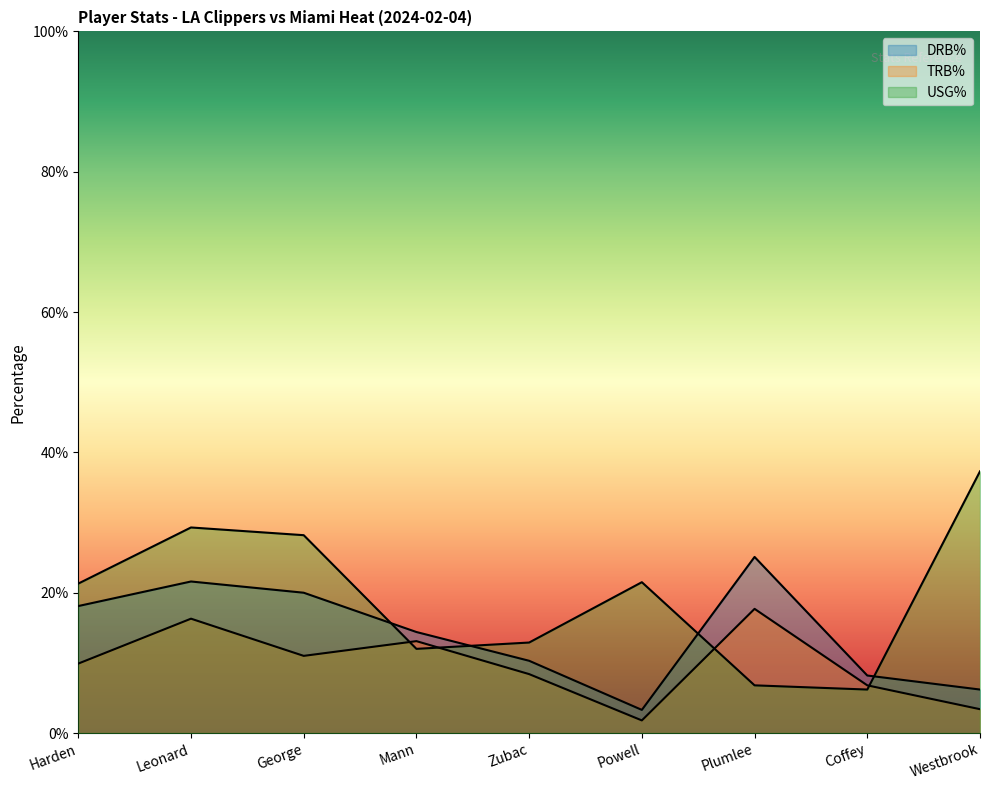

Does the chart display data point markers on the line(s)?

No